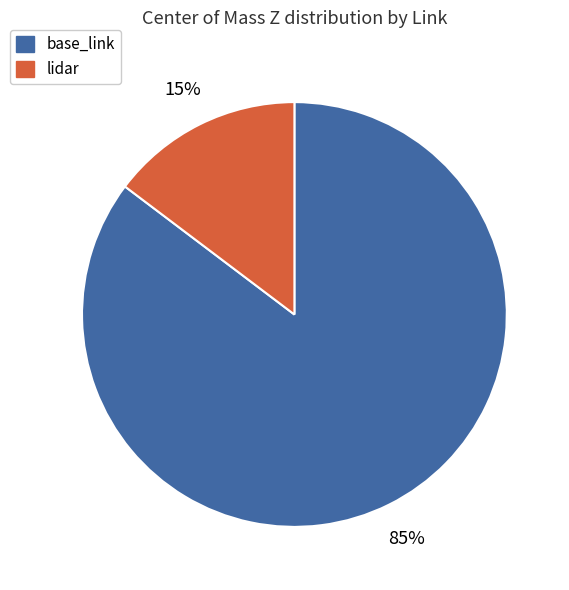

To the nearest percent, what is the average slice percentage?

50%